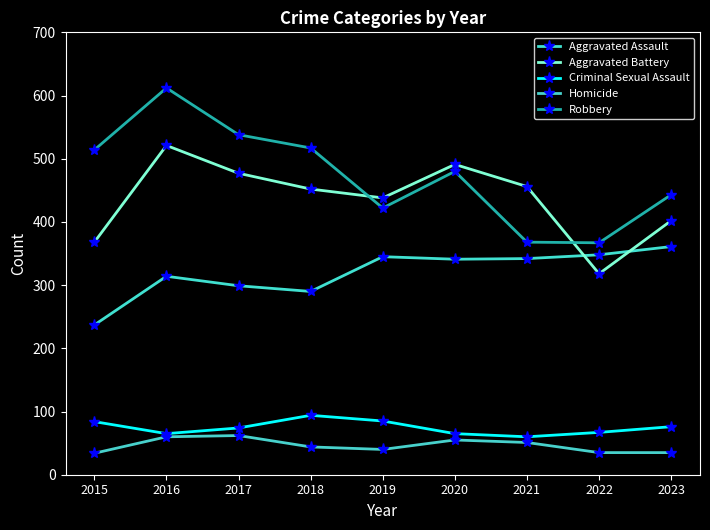

Is it true that Homicide equals 60 at 2016?

True